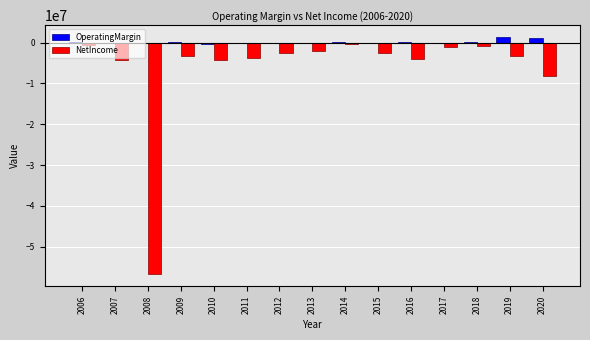

The value of NetIncome at 2016 is -4037074. True or false?

True